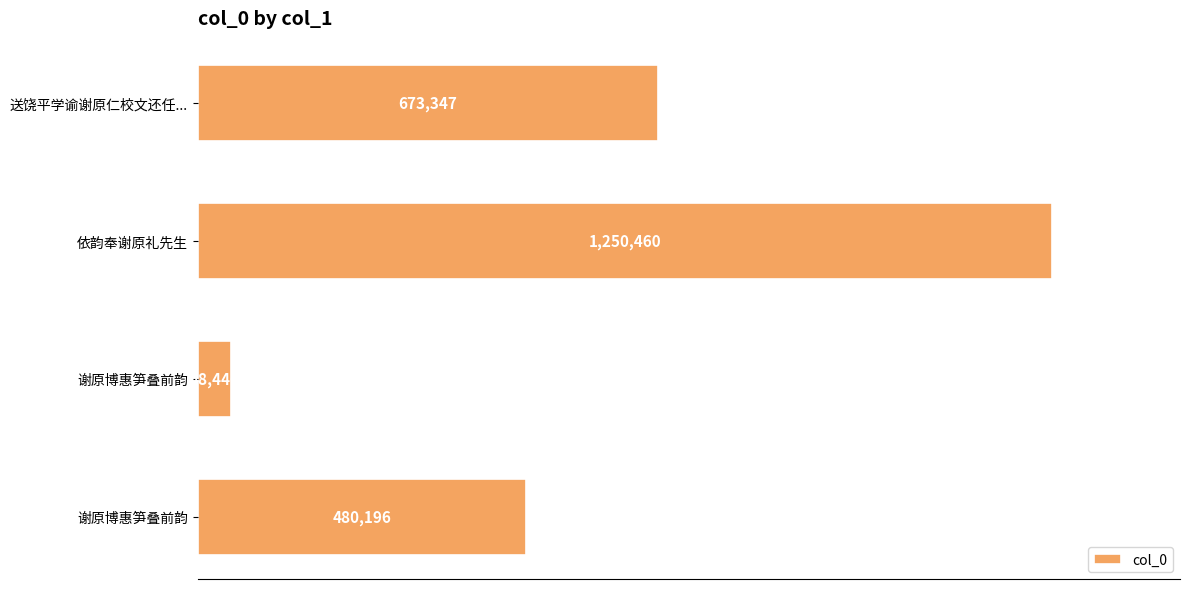

Are the bars horizontal?

Yes